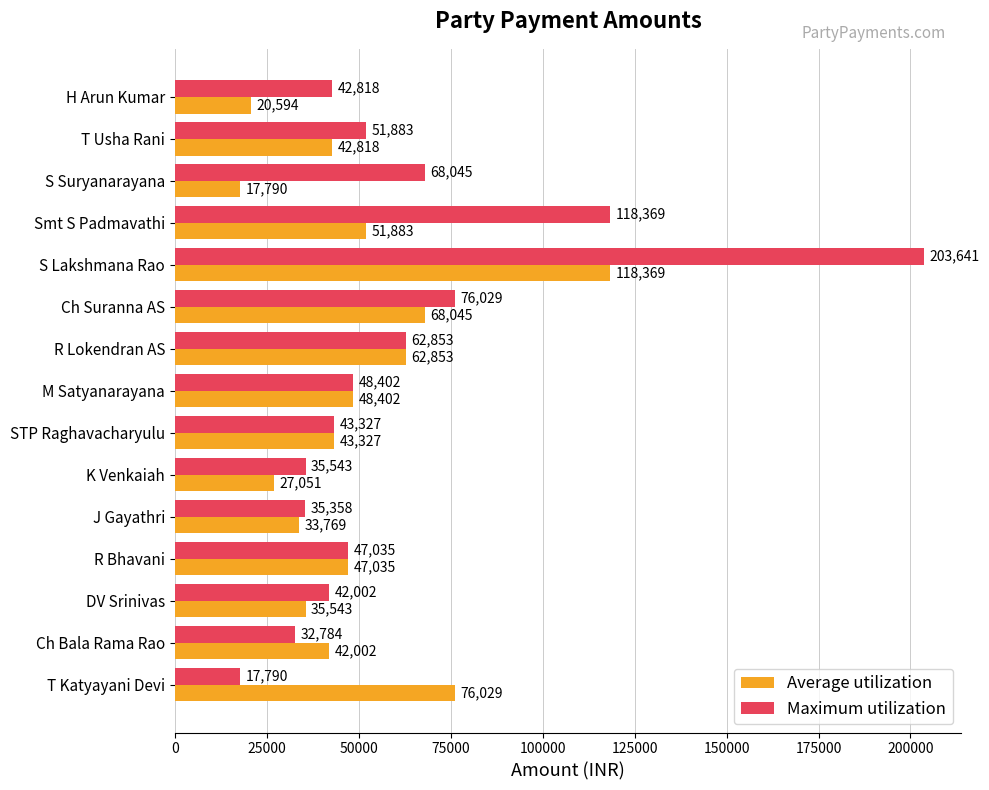

The value of Maximum utilization at T Katyayani Devi is 11083. True or false?

False